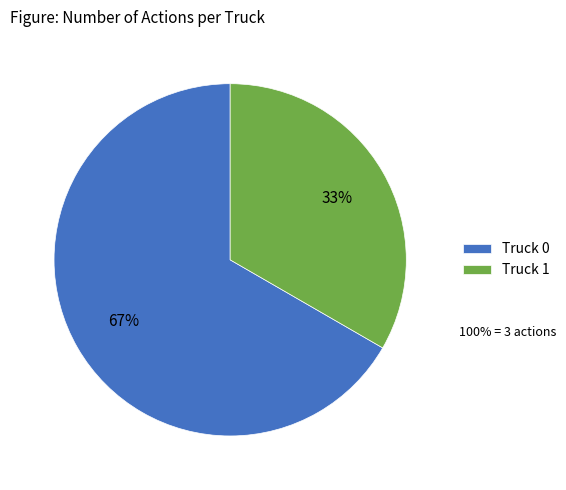

What is the ratio of the value at Truck 0 to the value at Truck 1?

2.0